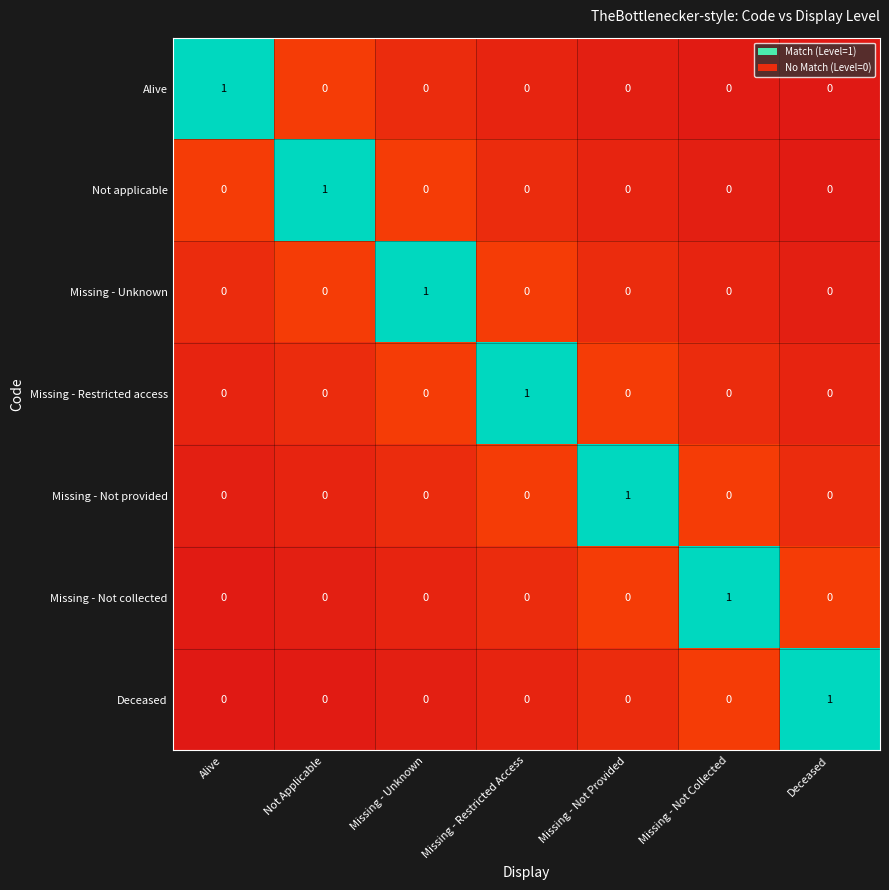

How many Not applicable values are between 0 and 1?

7